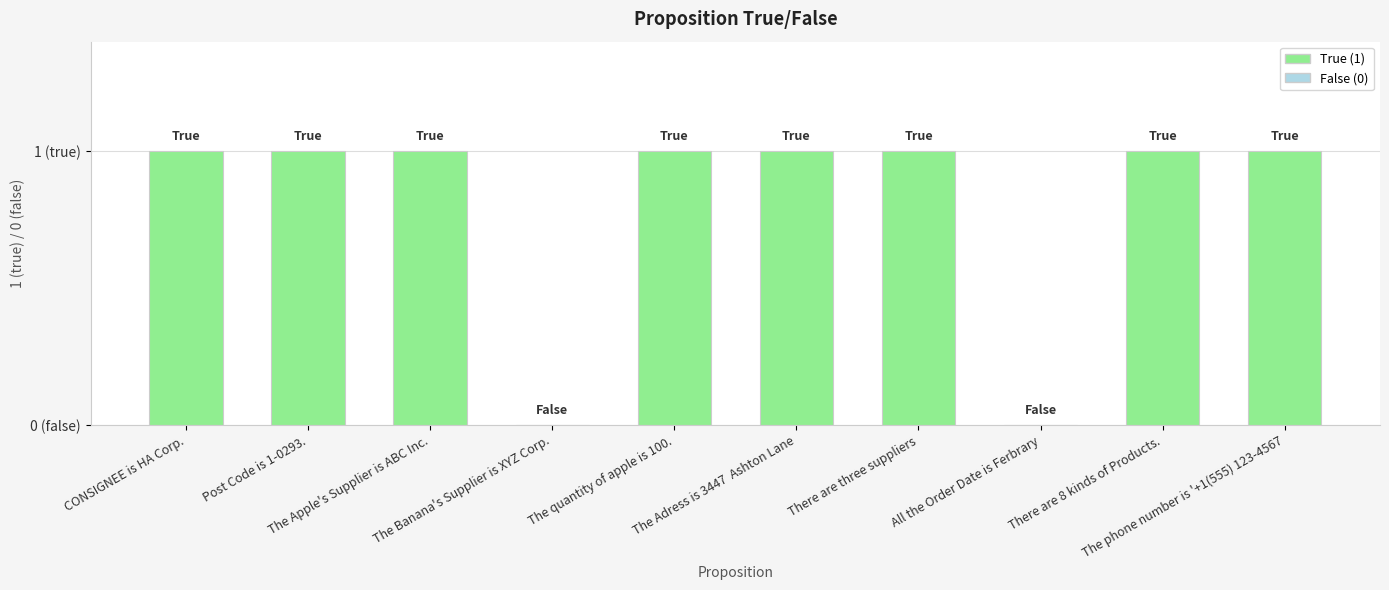

Which category has the highest value across all series?

CONSIGNEE is HA Corp.